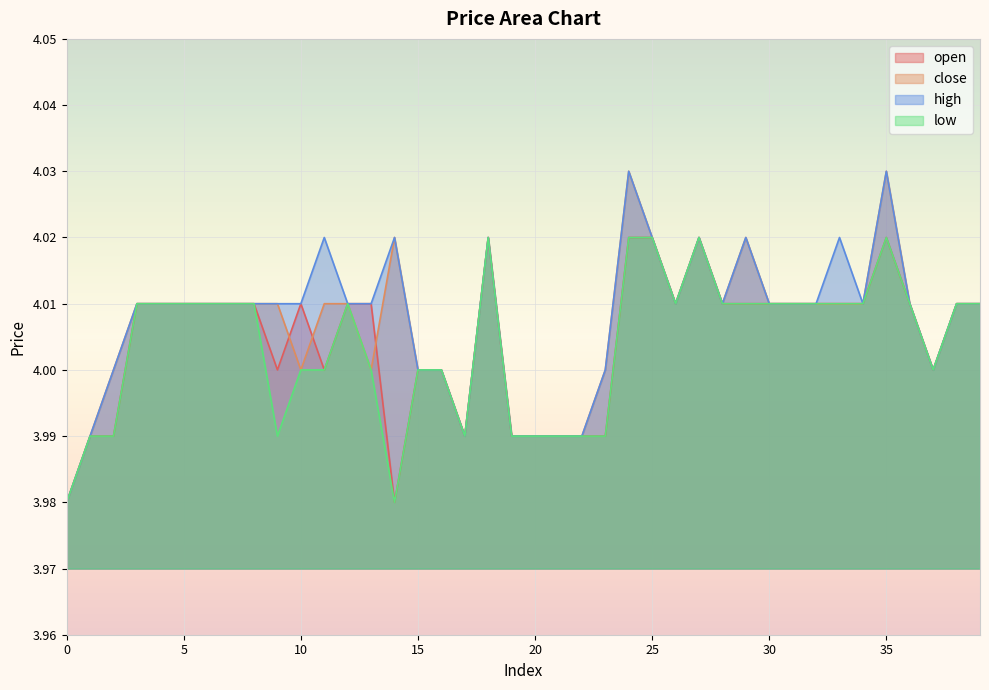

Reading left to right, extract all data points from this chart.

open: 0=4.0	1=4.0	2=4.0	3=4.0	4=4.0	5=4.0	6=4.0	7=4.0	8=4.0	9=4.0	10=4.0	11=4.0	12=4.0	13=4.0	14=4.0	15=4.0	16=4.0	17=4.0	18=4.0	19=4.0	20=4.0	21=4.0	22=4.0	23=4.0	24=4.0	25=4.0	26=4.0	27=4.0	28=4.0	29=4.0	30=4.0	31=4.0	32=4.0	33=4.0	34=4.0	35=4.0	36=4.0	37=4.0	38=4.0	39=4.0
close: 0=4.0	1=4.0	2=4.0	3=4.0	4=4.0	5=4.0	6=4.0	7=4.0	8=4.0	9=4.0	10=4.0	11=4.0	12=4.0	13=4.0	14=4.0	15=4.0	16=4.0	17=4.0	18=4.0	19=4.0	20=4.0	21=4.0	22=4.0	23=4.0	24=4.0	25=4.0	26=4.0	27=4.0	28=4.0	29=4.0	30=4.0	31=4.0	32=4.0	33=4.0	34=4.0	35=4.0	36=4.0	37=4.0	38=4.0	39=4.0
high: 0=4.0	1=4.0	2=4.0	3=4.0	4=4.0	5=4.0	6=4.0	7=4.0	8=4.0	9=4.0	10=4.0	11=4.0	12=4.0	13=4.0	14=4.0	15=4.0	16=4.0	17=4.0	18=4.0	19=4.0	20=4.0	21=4.0	22=4.0	23=4.0	24=4.0	25=4.0	26=4.0	27=4.0	28=4.0	29=4.0	30=4.0	31=4.0	32=4.0	33=4.0	34=4.0	35=4.0	36=4.0	37=4.0	38=4.0	39=4.0
low: 0=4.0	1=4.0	2=4.0	3=4.0	4=4.0	5=4.0	6=4.0	7=4.0	8=4.0	9=4.0	10=4.0	11=4.0	12=4.0	13=4.0	14=4.0	15=4.0	16=4.0	17=4.0	18=4.0	19=4.0	20=4.0	21=4.0	22=4.0	23=4.0	24=4.0	25=4.0	26=4.0	27=4.0	28=4.0	29=4.0	30=4.0	31=4.0	32=4.0	33=4.0	34=4.0	35=4.0	36=4.0	37=4.0	38=4.0	39=4.0